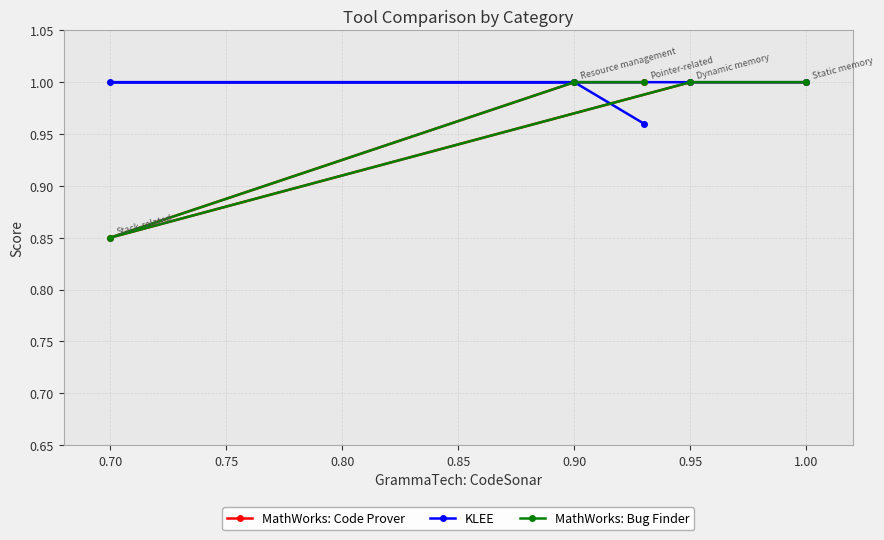

What is the value of the KLEE point at the 1st from the left?

1.0